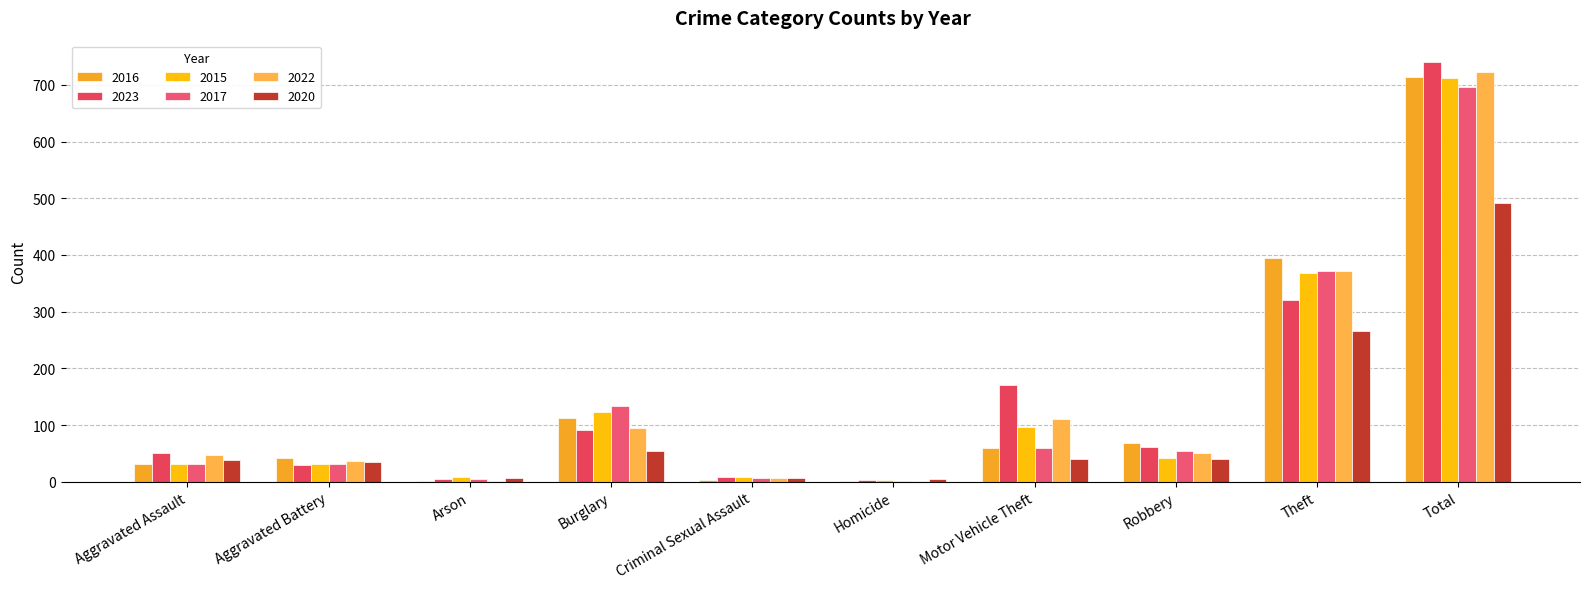

What is the spread (max minus min) of values at Total?

250